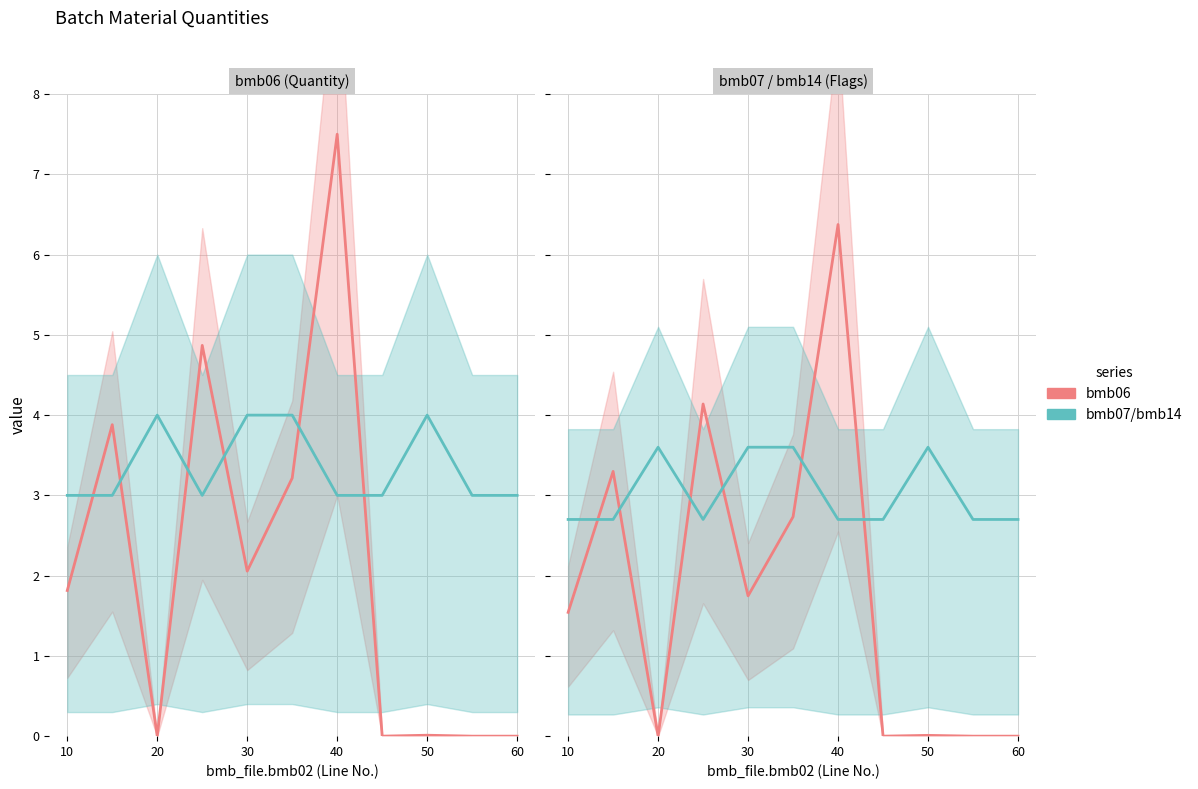

What is the difference between the maximum and second lowest values in the bmb06 series?

6.4